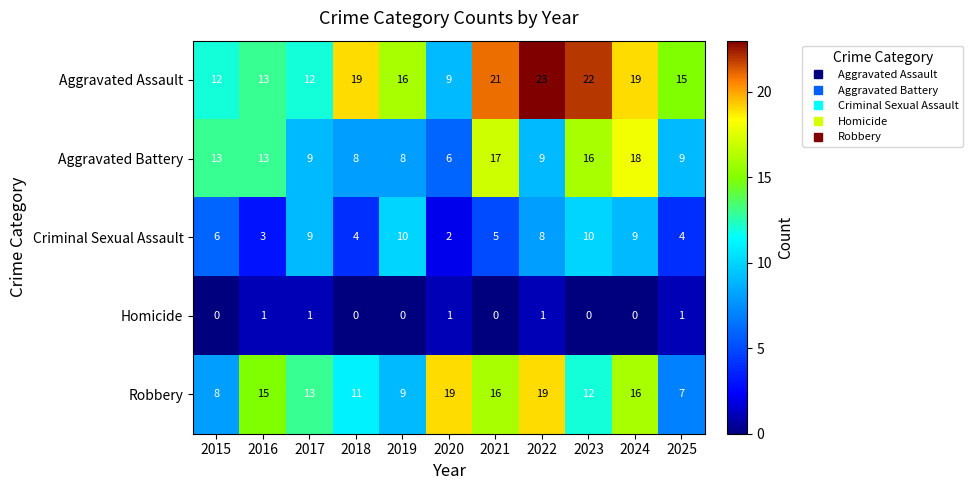

Which series has the widest spread of values?

Aggravated Assault